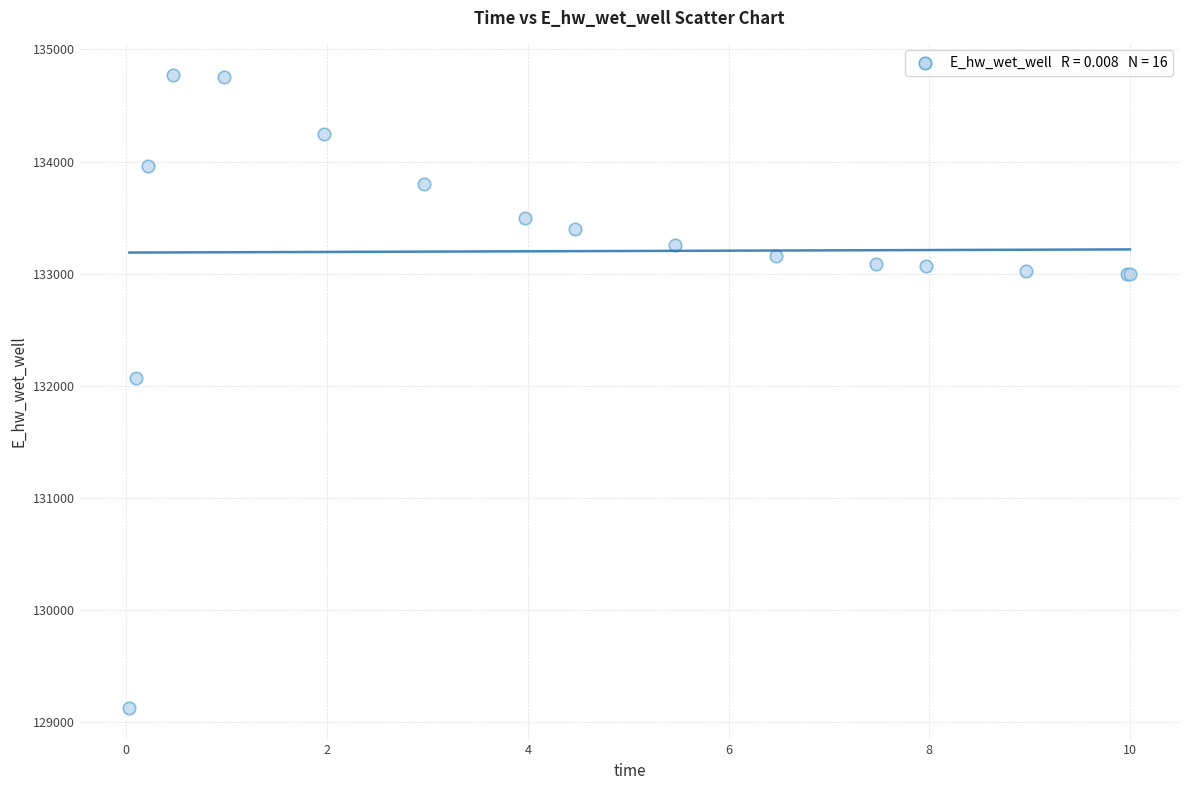

What Y value in the scatter plot is closest to 131947?

132070.7